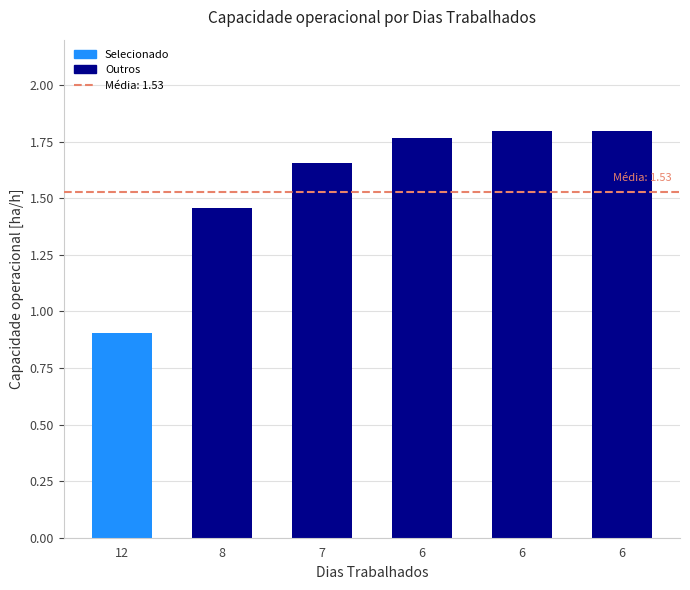

Which label corresponds to the smallest value in the chart?

12